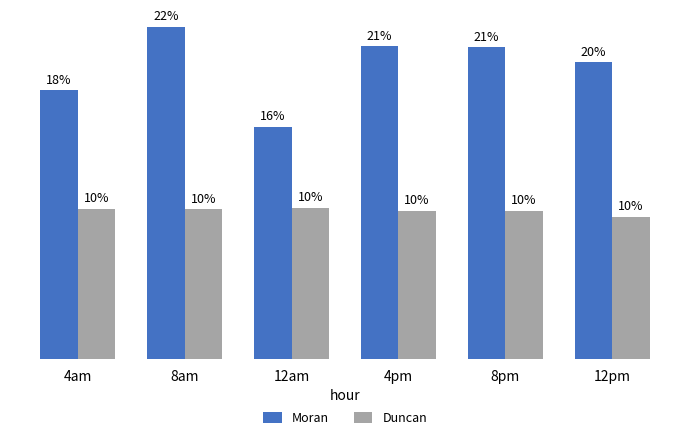

Which has a higher value, 4pm or 8am?

8am